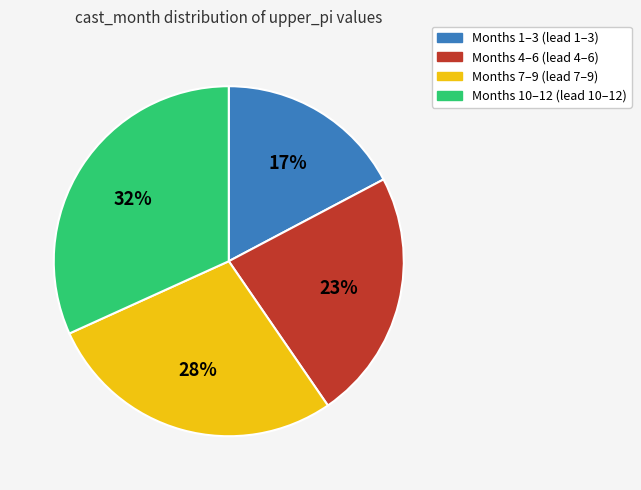

How many segments does this pie chart have?

4